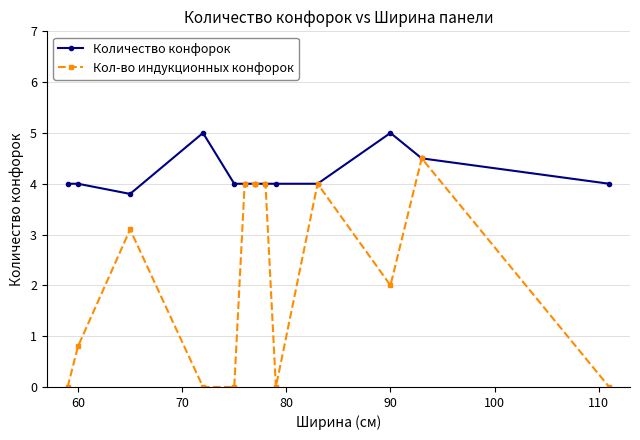

What are all the series names shown in the legend?

Количество конфорок, Кол-во индукционных конфорок